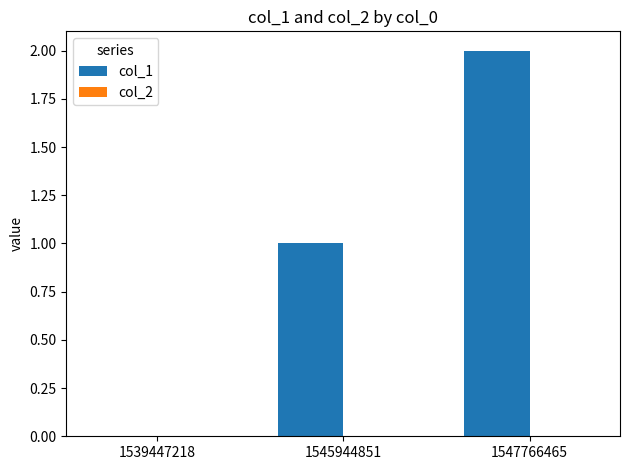

At which category does the chart reach its peak across all series?

1547766465